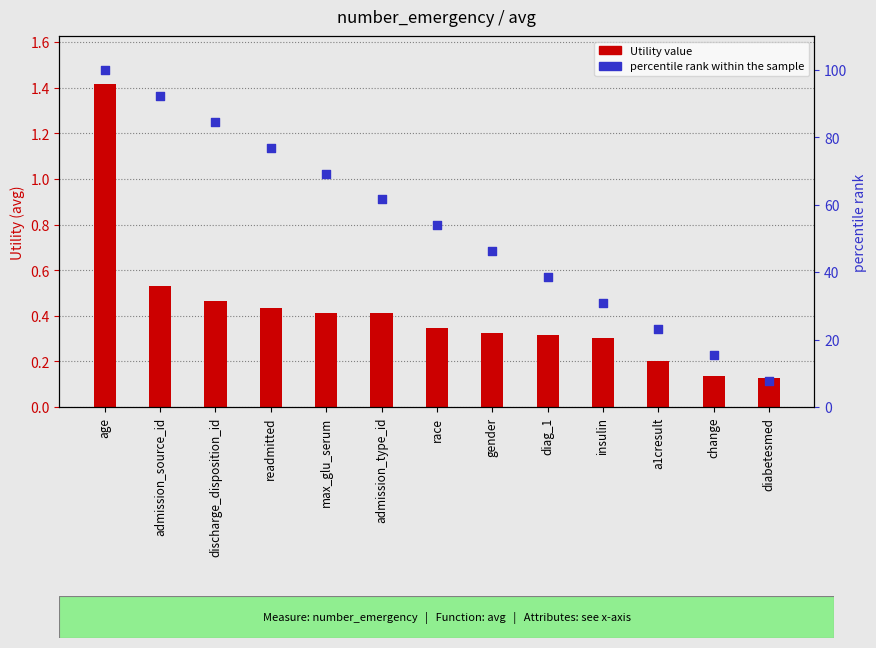

What is the total value across all series at max_glu_serum?

69.6